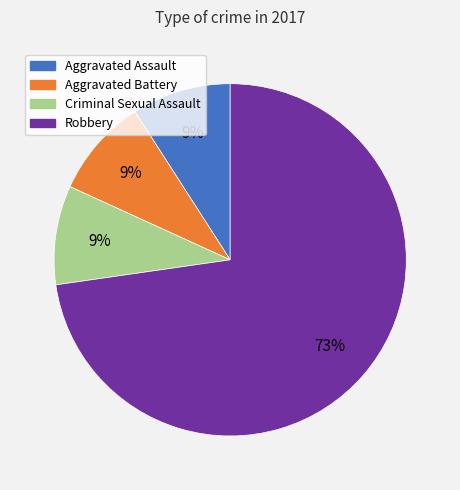

To the nearest percent, what is the average slice percentage?

25%